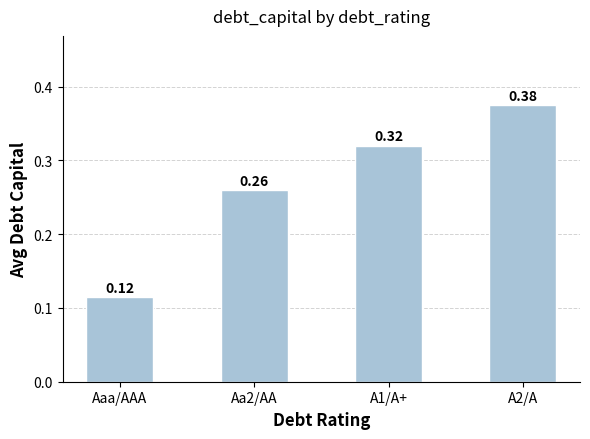

What is the sum of all values?

1.1